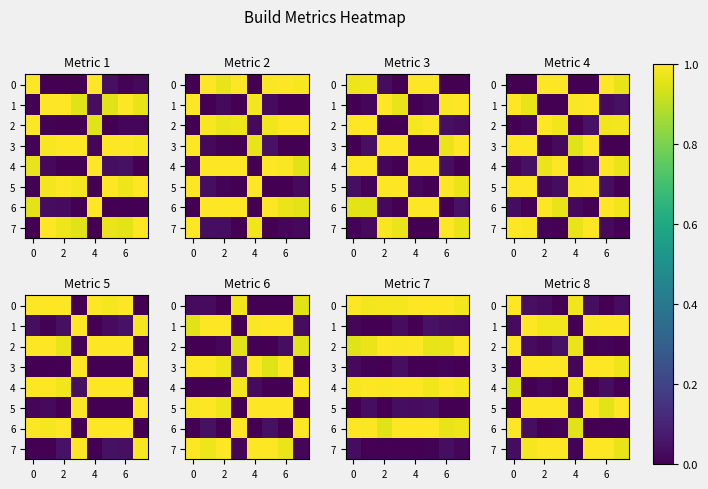

Where is row_7 nearest to the value 0?

6